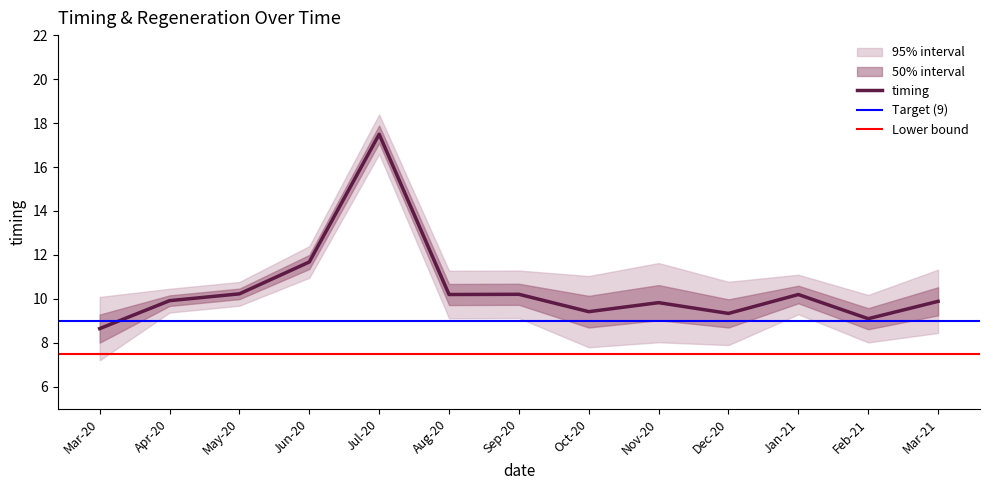

Count the number of data series in this chart.

1